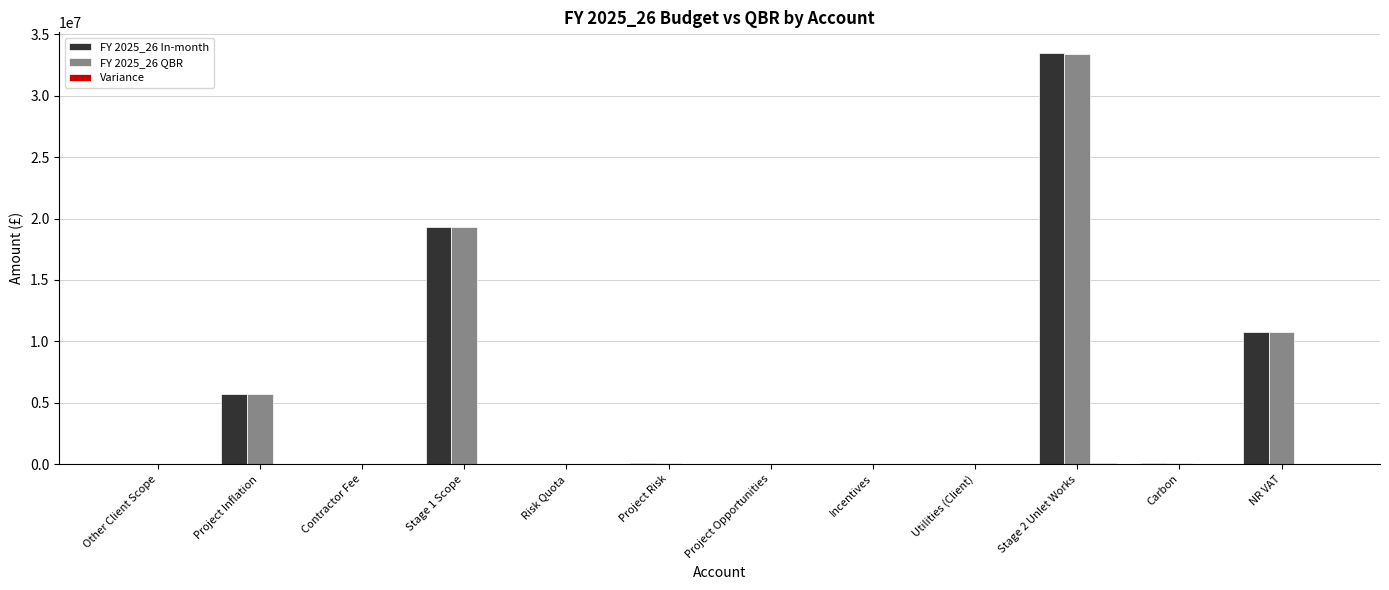

The value of FY 2025_26 QBR at Stage 2 Unlet Works is 33423107.2. True or false?

True